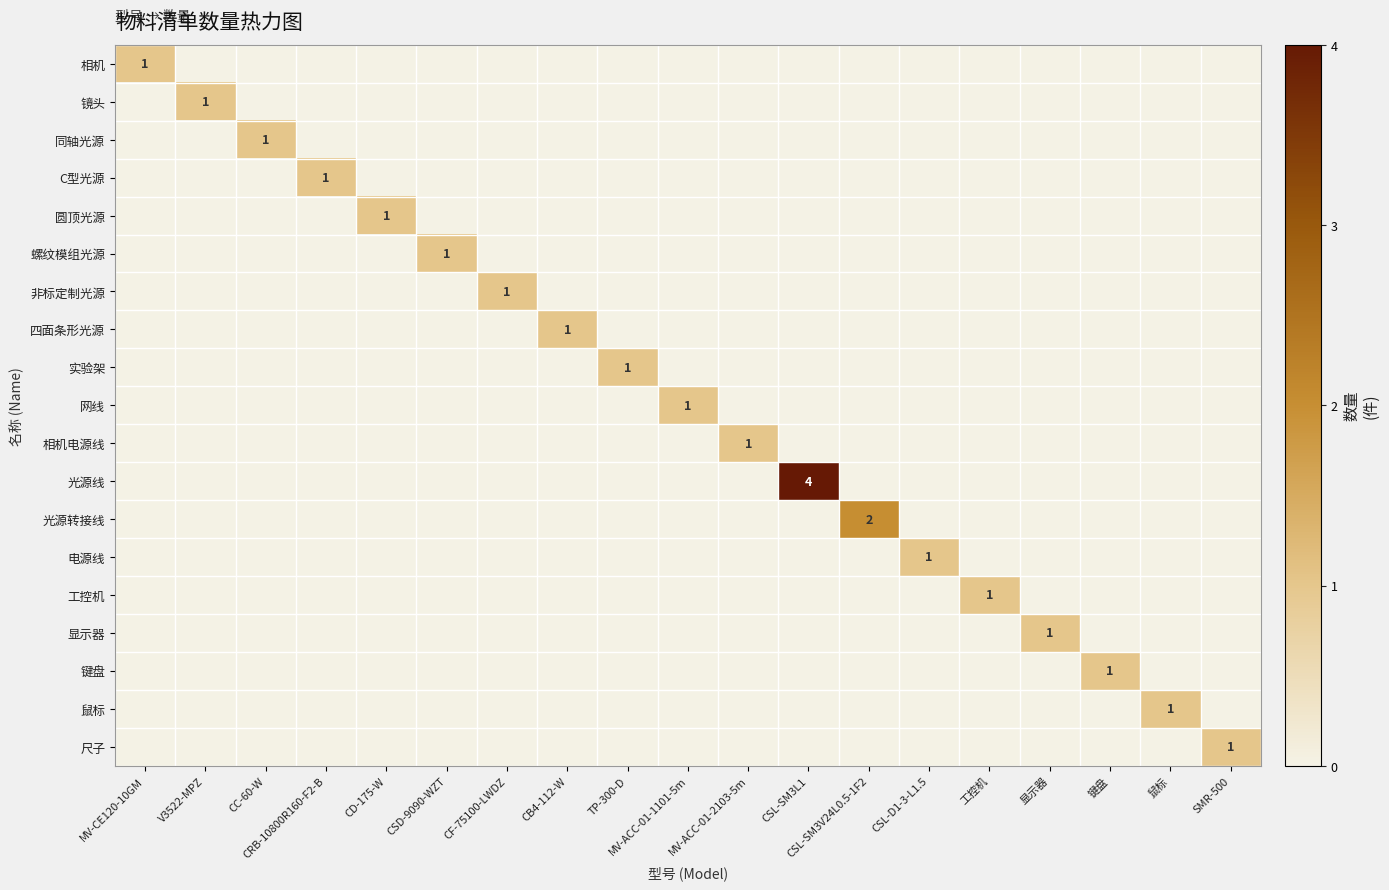

True or false: 光源转接线 has a value of 2 at CSL-SM3V24L0.5-1F2.

True